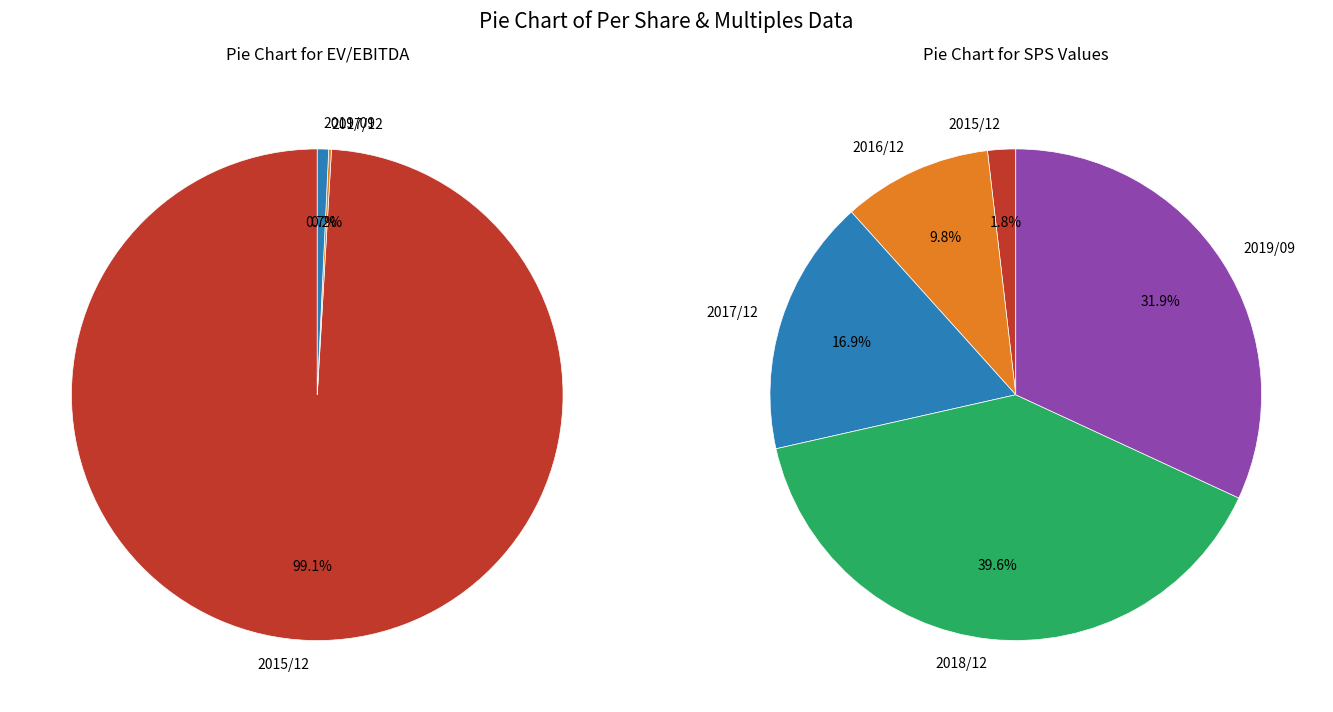

How many segments does this pie chart have?

5